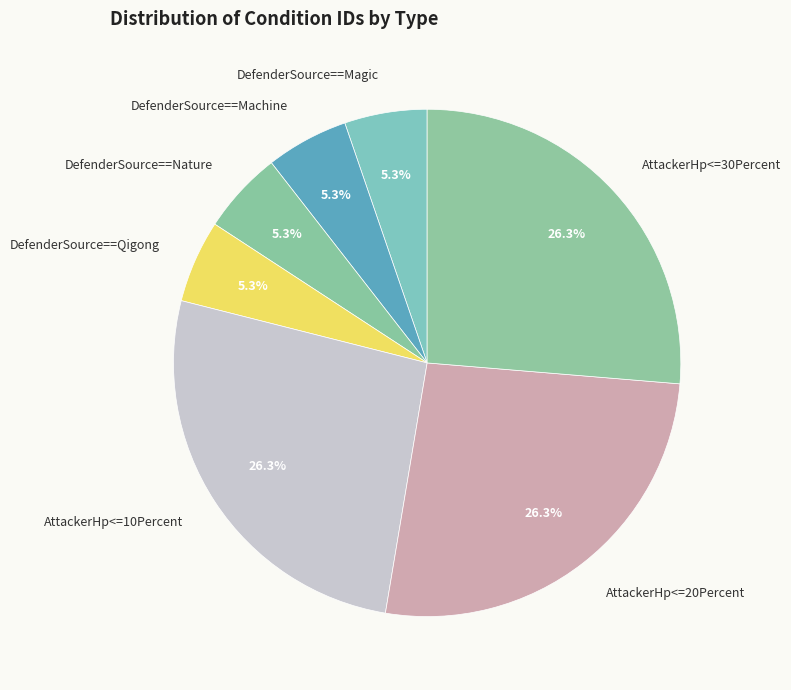

To the nearest percent, what portion does AttackerHp<=30Percent represent?

26%